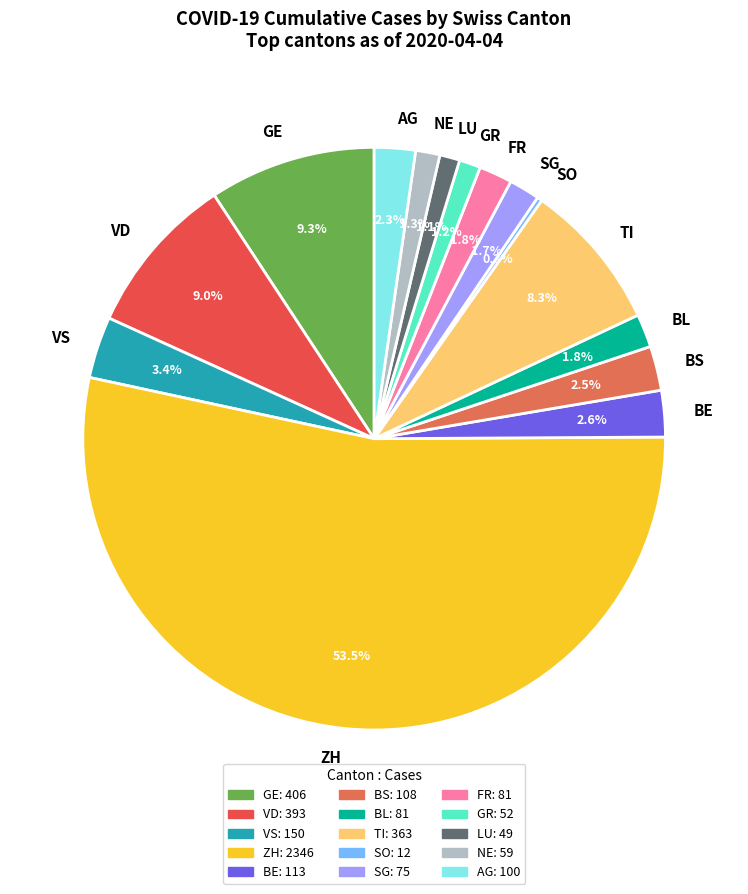

Between LU and BE, which is larger?

BE